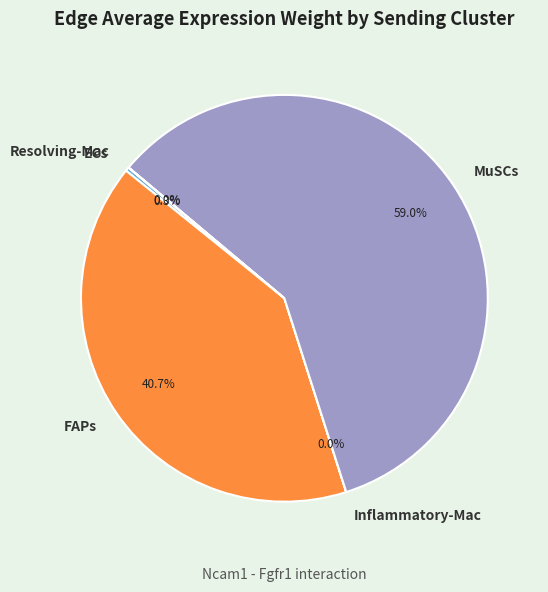

Combined, what portion of the pie is MuSCs and FAPs?

99.7%